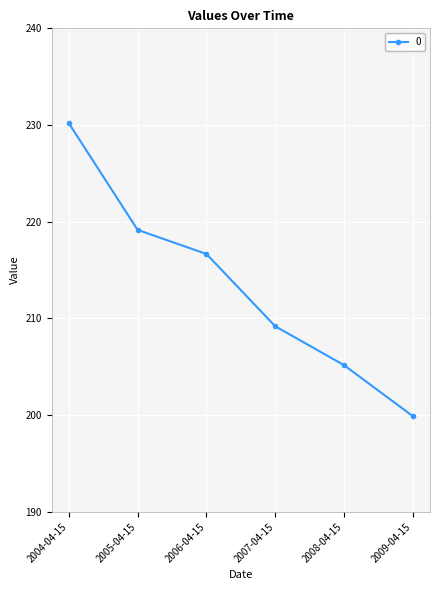

The value at 2005-04-15 is 122.9. True or false?

False